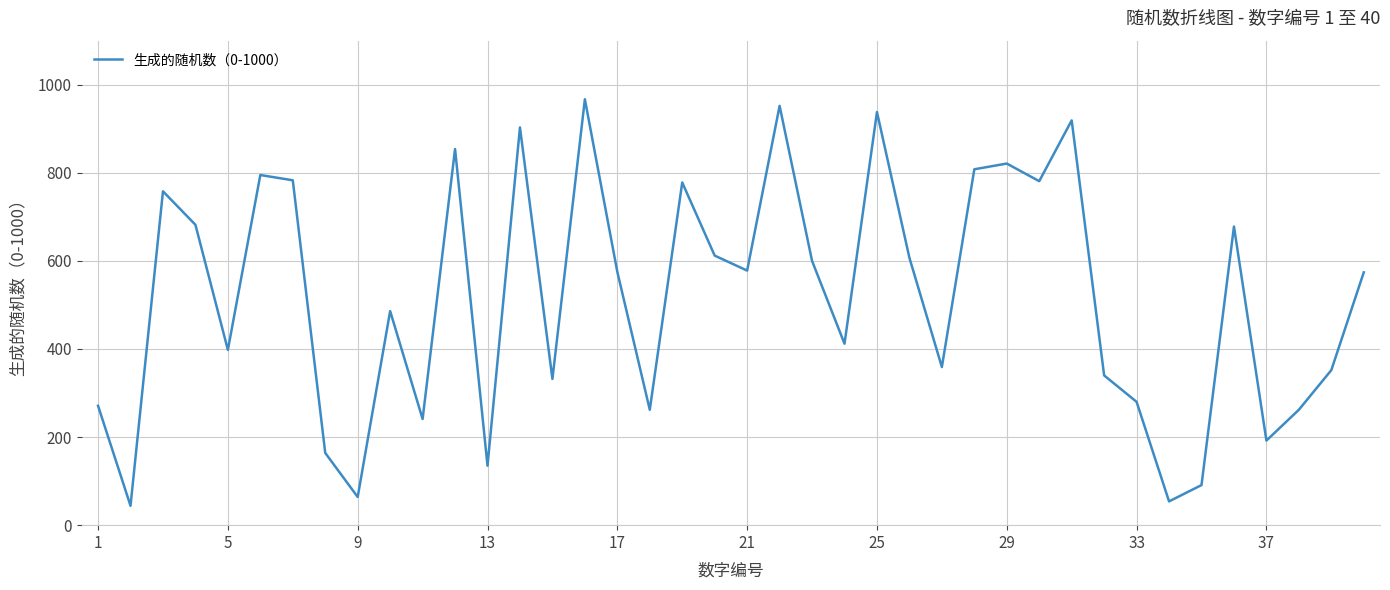

What is the greatest value displayed?

967